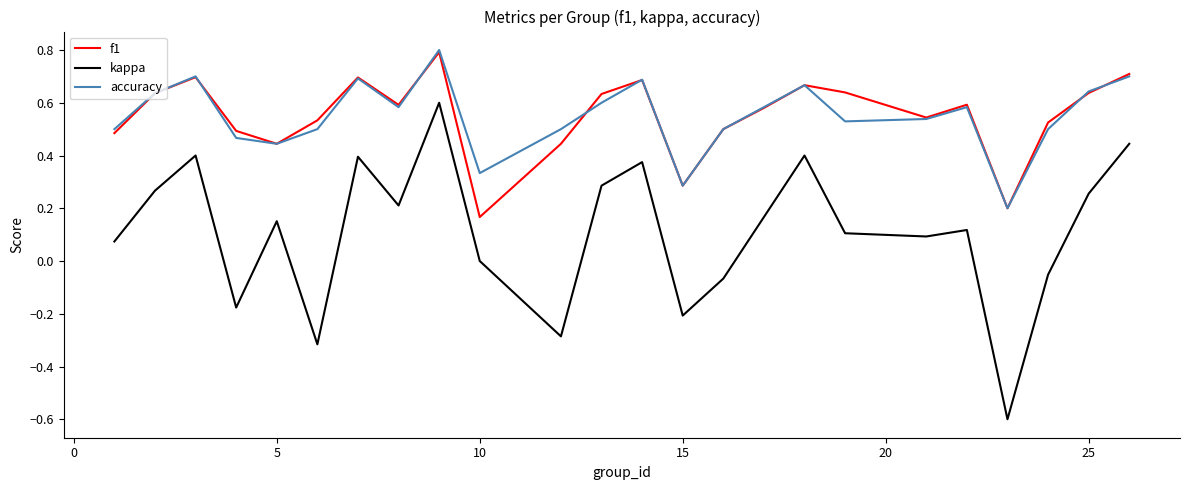

What is the maximum value shown in the chart?

0.8